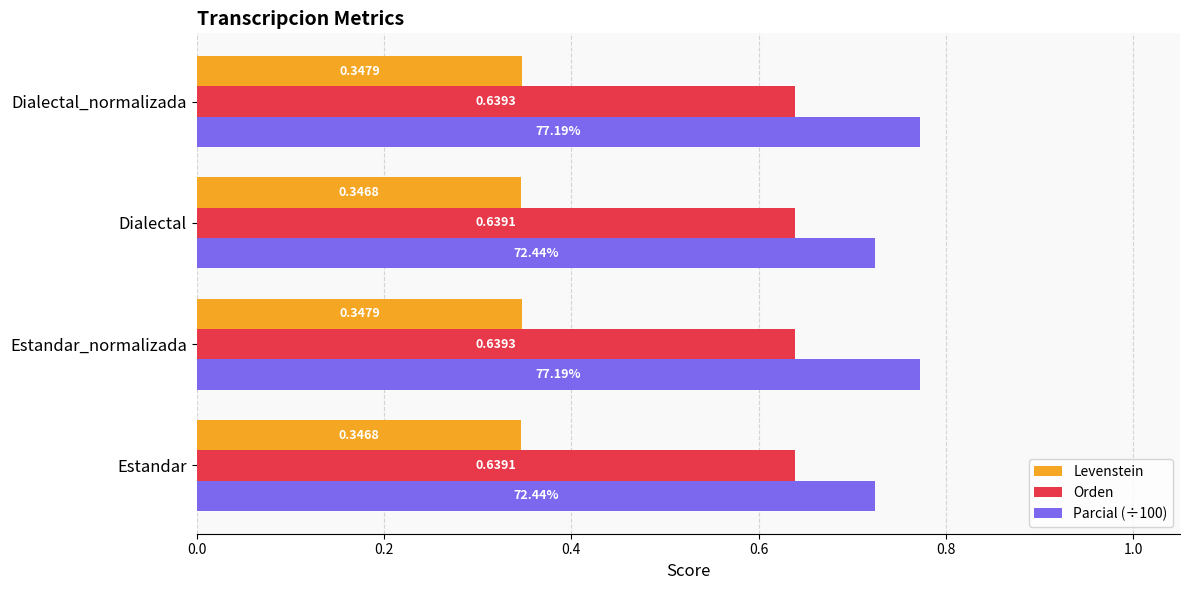

Rank the series by their average value, from lowest to highest.

Levenstein, Orden, Parcial (÷100)